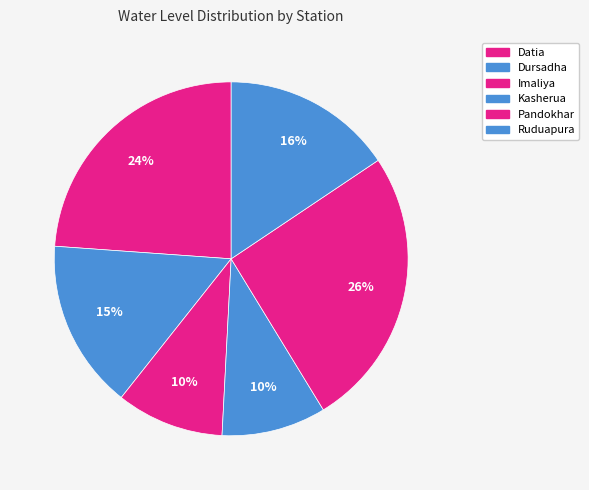

To the nearest percent, what is the difference between the Pandokhar and Kasherua slice percentages?

16%